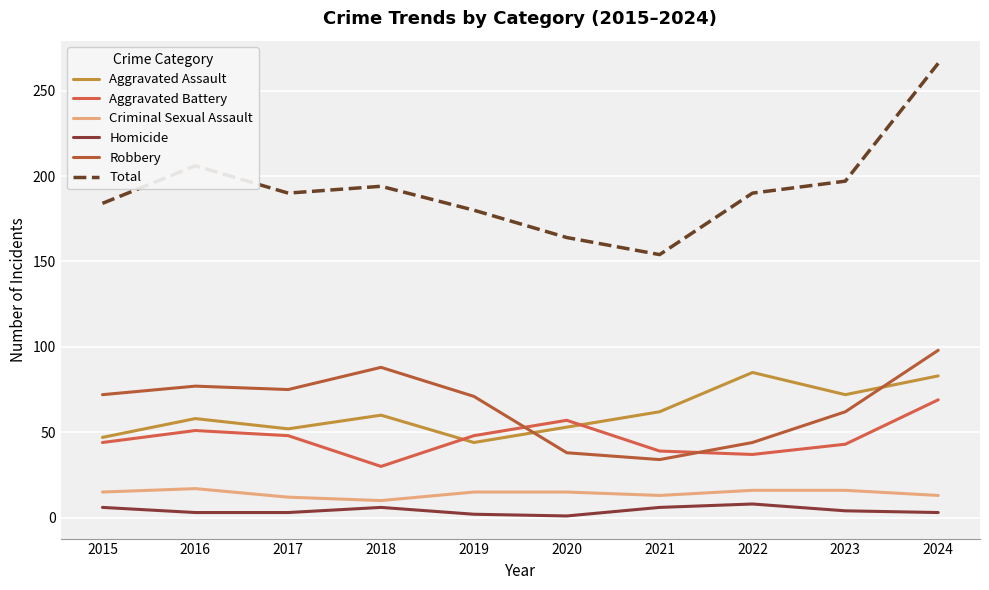

What is the approximate value of Aggravated Battery at 2019?

48